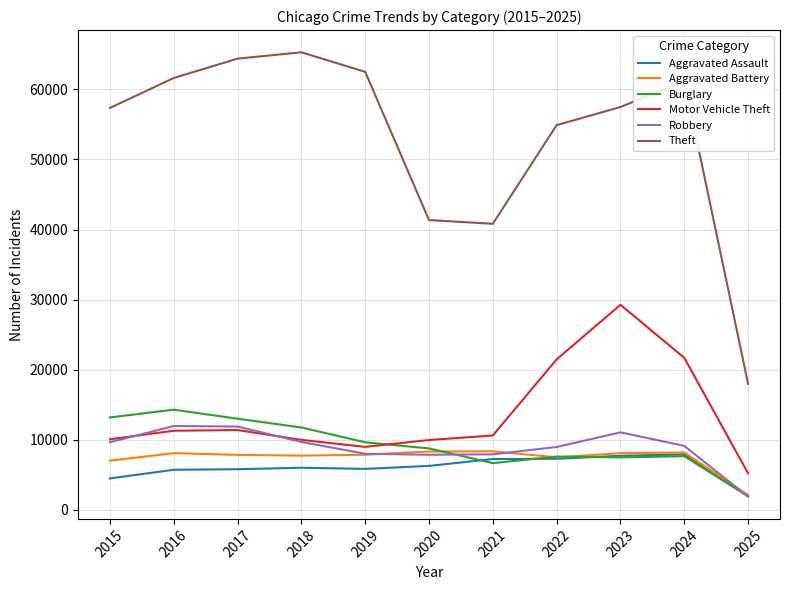

True or false: Theft and Motor Vehicle Theft intersect in this chart.

False